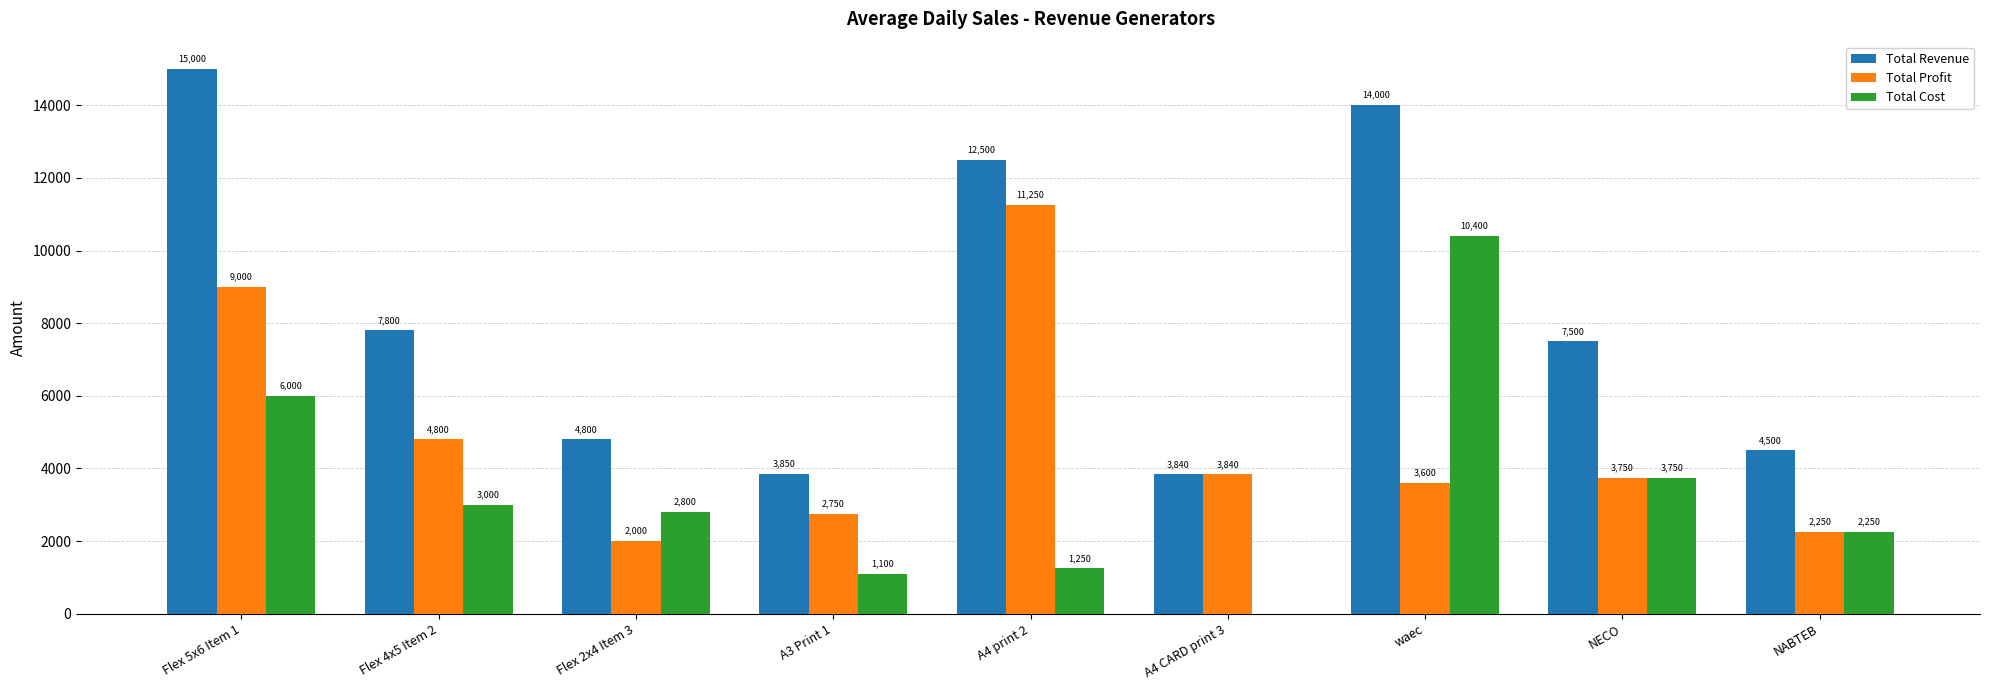

At which category is the sum across all series the highest?

Flex 5x6 Item 1